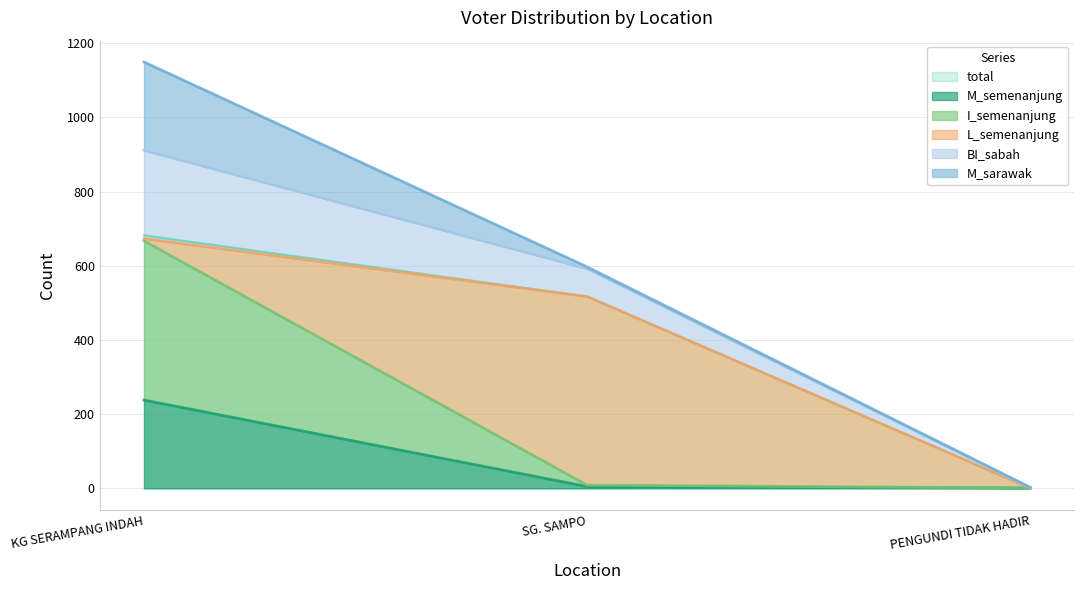

At which category is the sum across all series the highest?

KG SERAMPANG INDAH